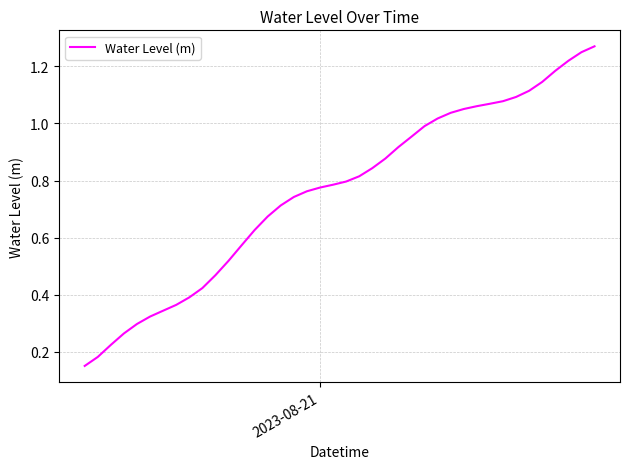

What is the sum of all values?

30.4